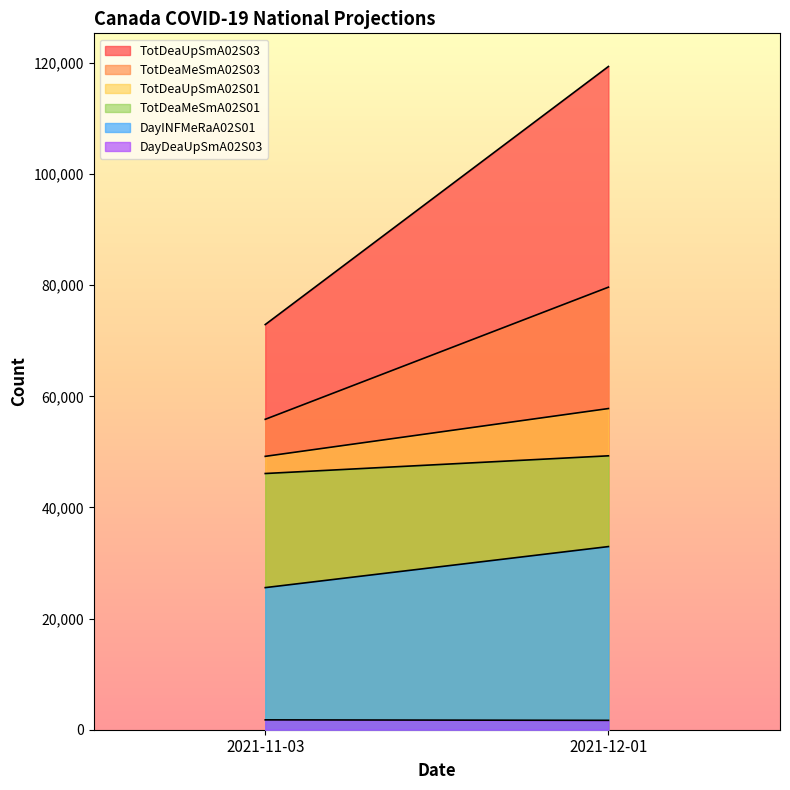

Between 2021-11-03 and 2021-12-01, which is larger?

2021-12-01